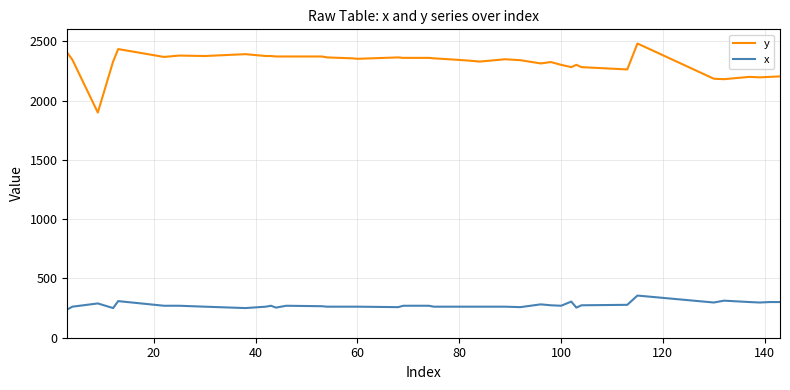

What is the maximum value for x?

355.5